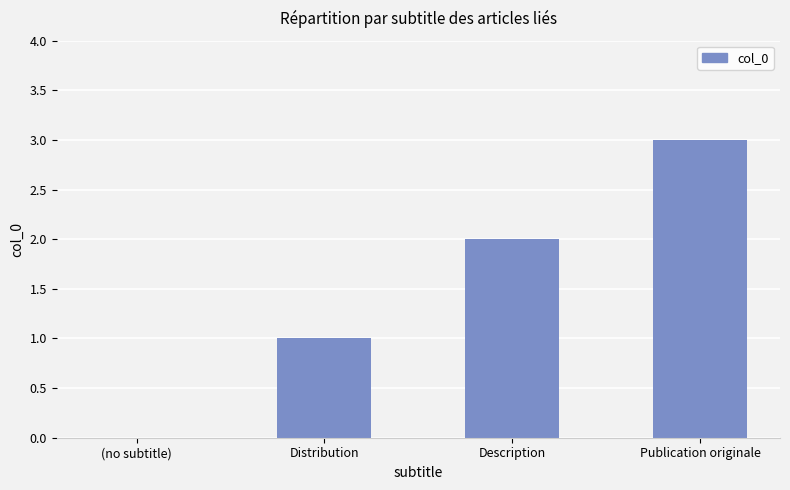

What is the sum of the values at Distribution and (no subtitle)?

1